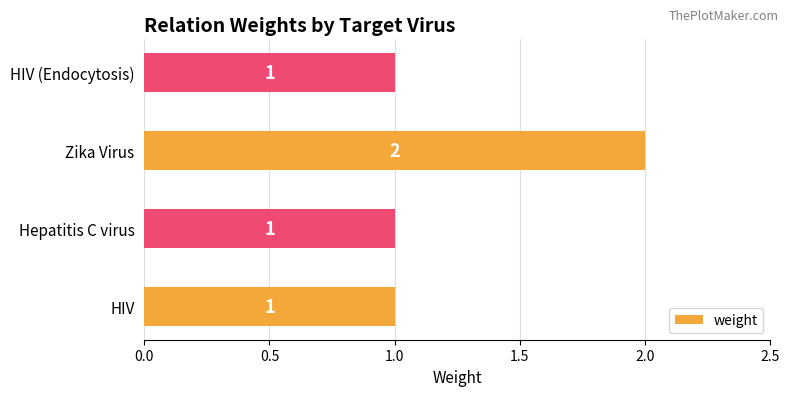

What is the maximum value shown in the chart?

2